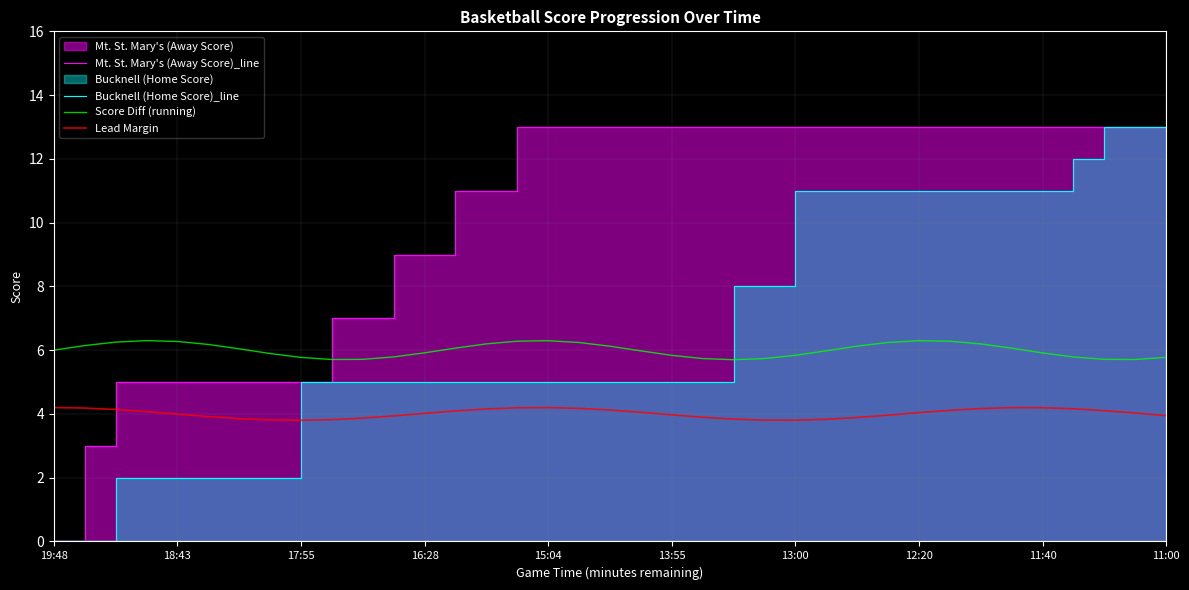

How many lines are shown in the chart?

4